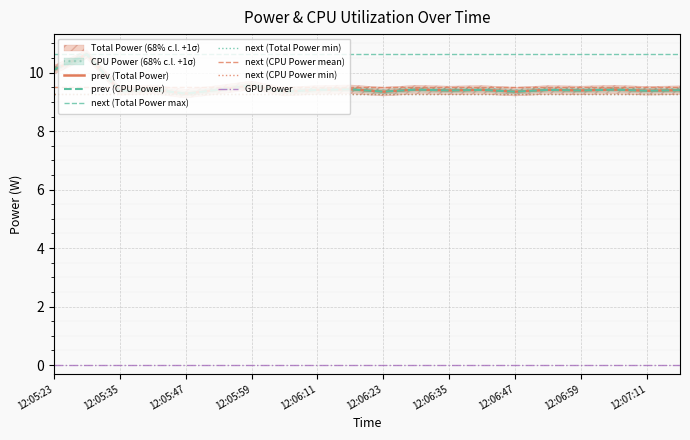

What is the sum of all CPU Power values?

189.9